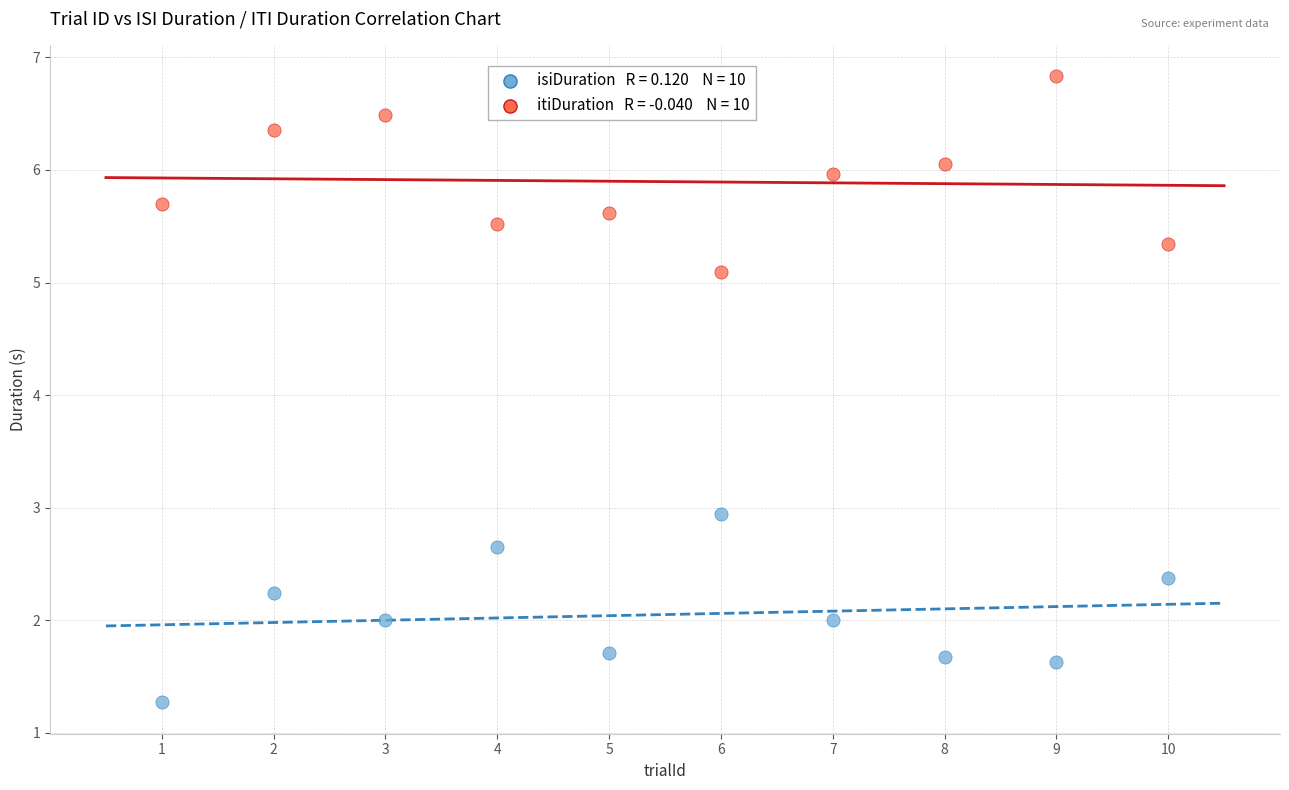

Across all data points, what is the range of Y values (max minus min)?

5.6